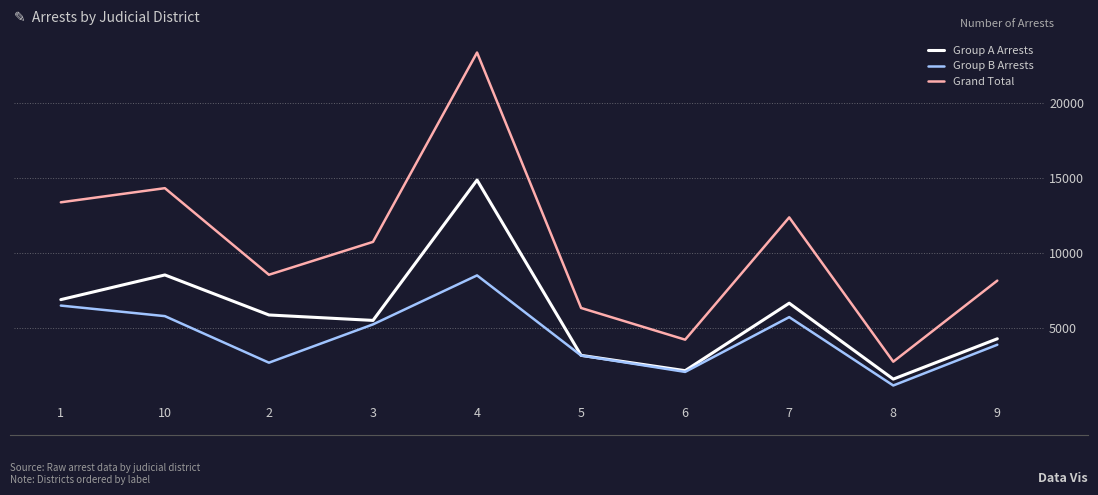

What is the difference between the maximum and minimum values in the Group A Arrests series?

13253